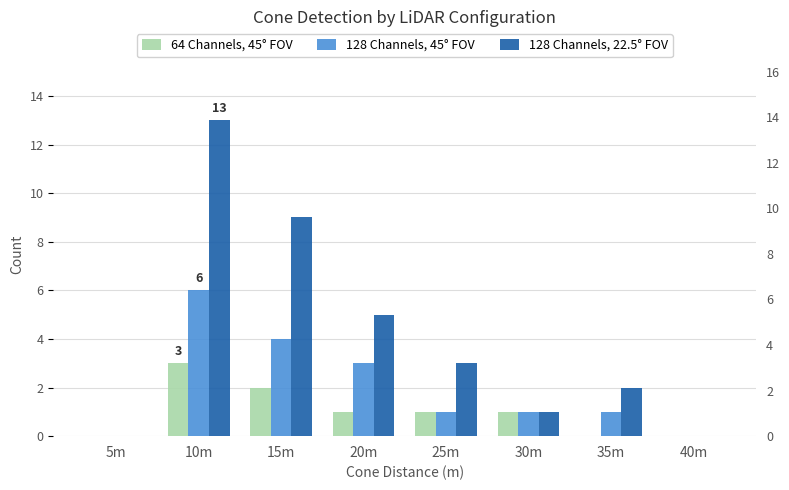

Reading right to left, transcribe all the data shown in this chart.

64 Channels, 45° FOV: 0	0	1	1	1	2	3	0
128 Channels, 45° FOV: 0	1	1	1	3	4	6	0
128 Channels, 22.5° FOV: 0	2	1	3	5	9	13	0